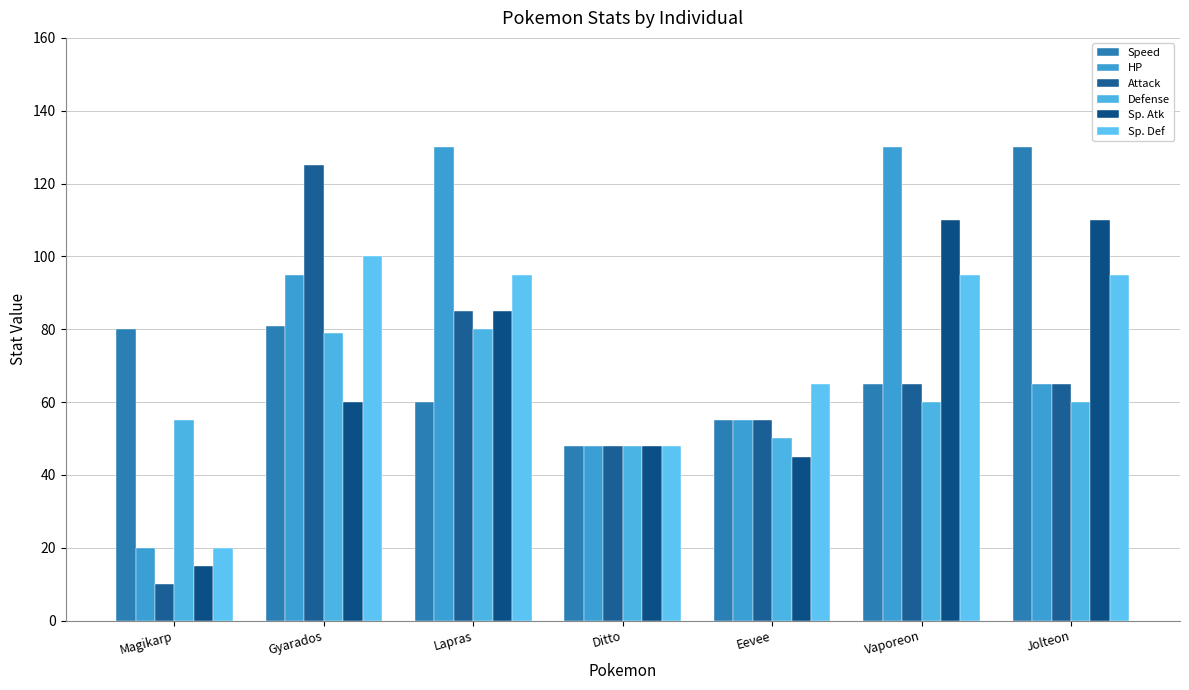

The Attack series shows 125 at Gyarados. True or false?

True